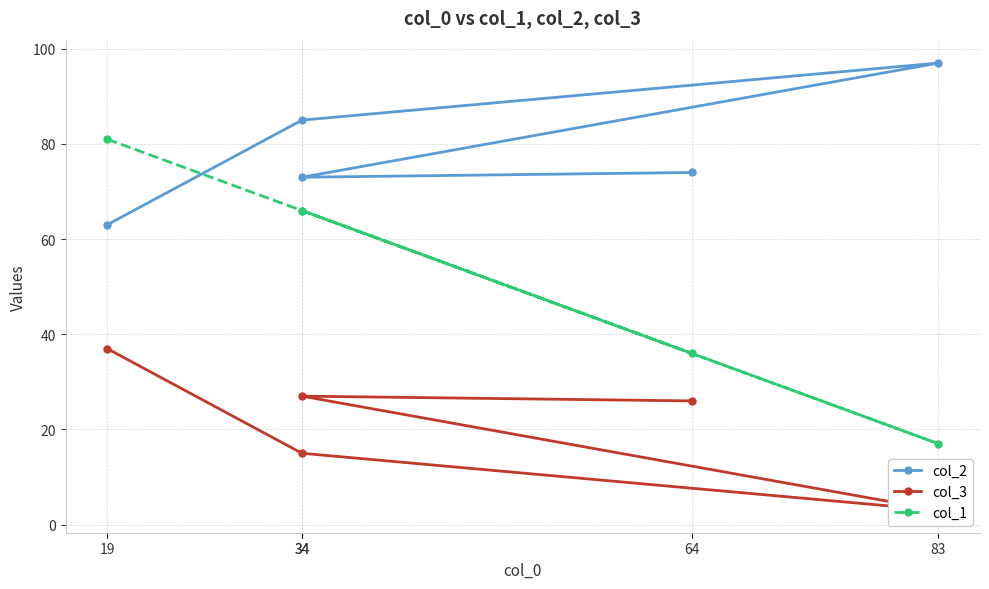

List the labels in order of col_2 value, largest first.

83, 34, 64, 34, 19